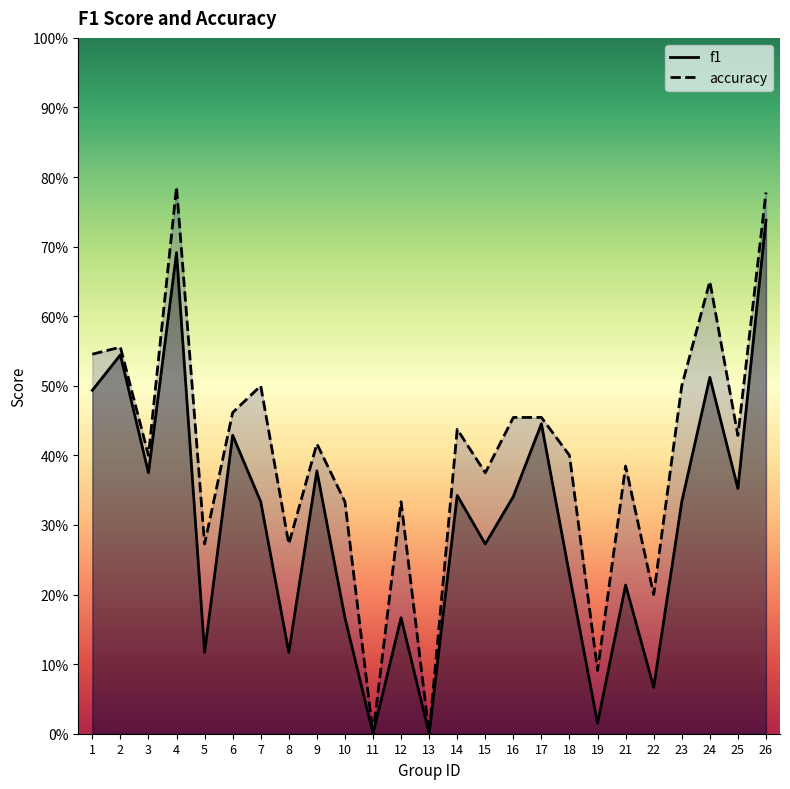

Read the f1 value at 16.

0.3